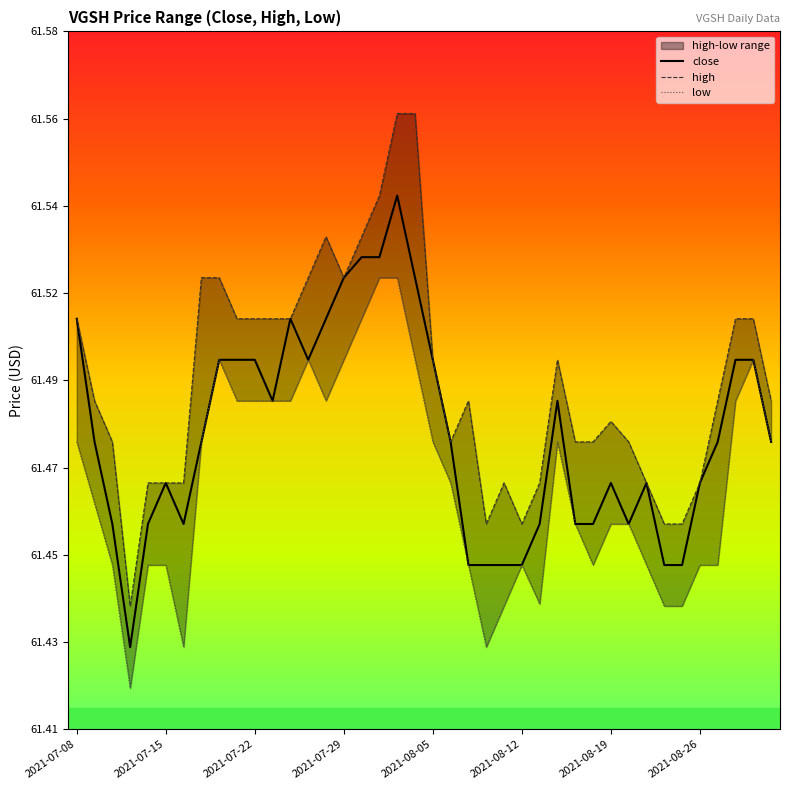

What is the value of the close point at the 3rd from the left?

61.5